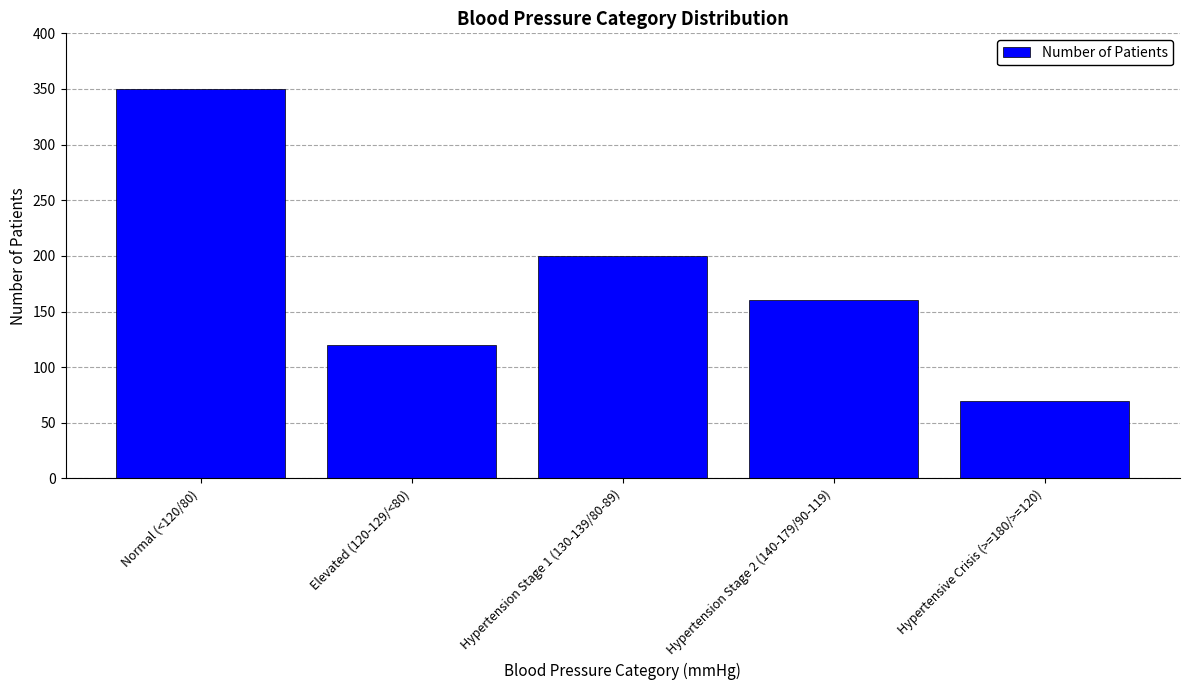

At which label does the data first exceed 160?

Normal (<120/80)